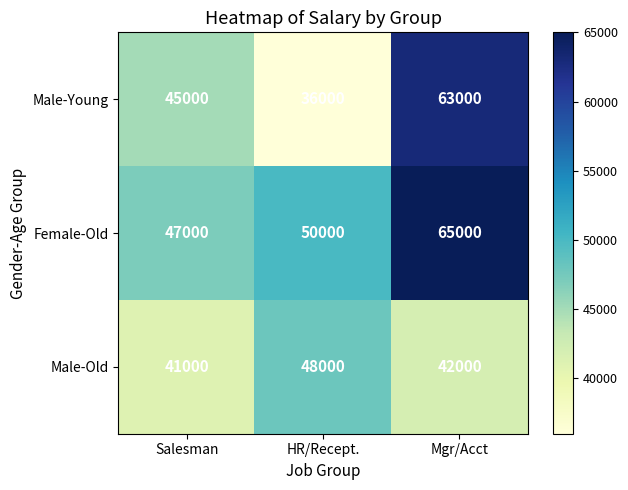

At which label does Male-Old first exceed 42000?

HR/Recept.